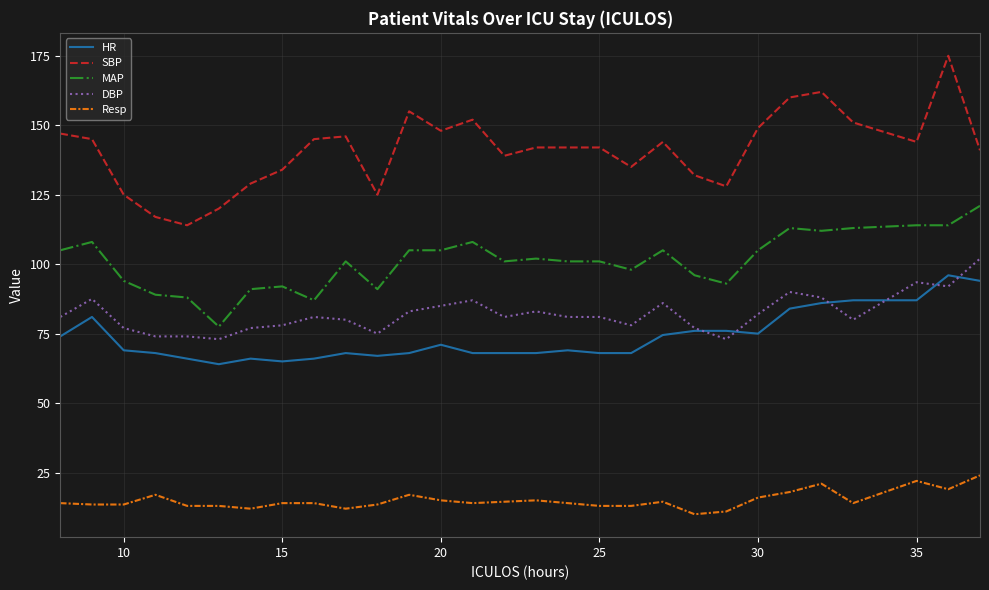

What is the difference between the maximum and minimum values in the SBP series?

61.0